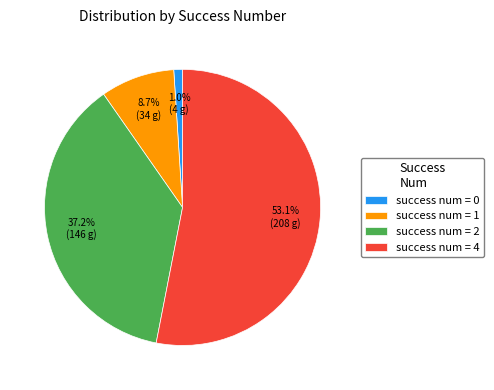

Count the number of slices in the pie.

4